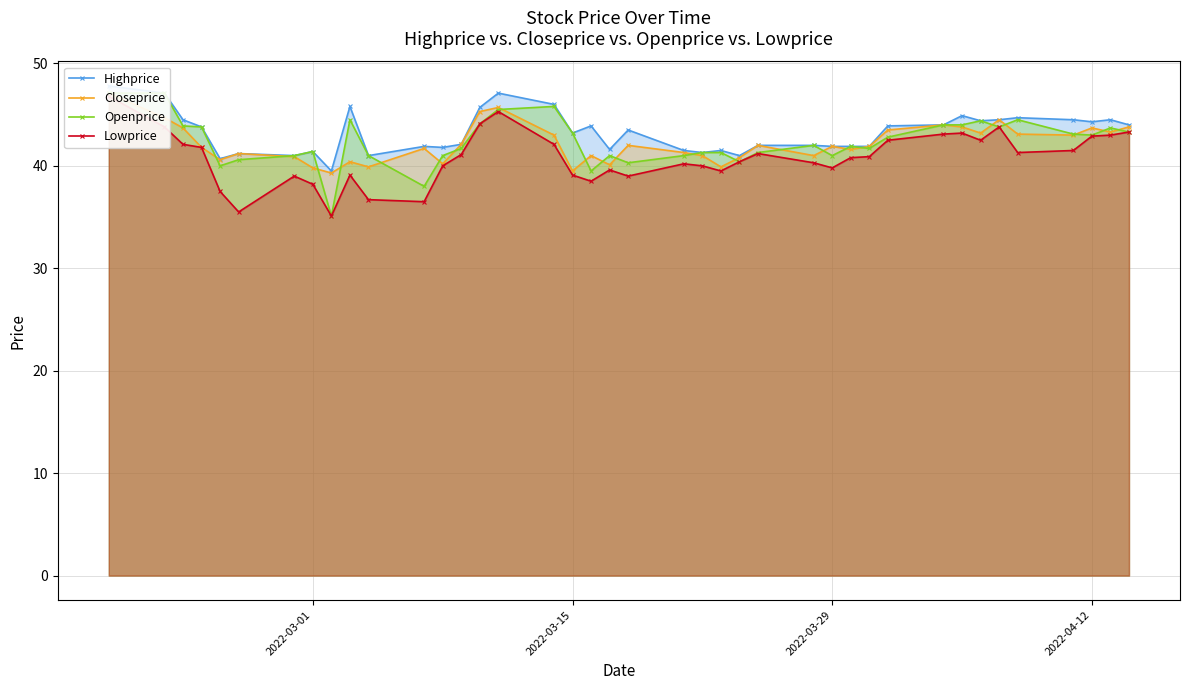

Reading right to left, transcribe all the data shown in this chart.

Highprice: 44.0	44.5	44.3	44.5	44.7	44.5	44.4	44.9	44.0	43.9	41.9	41.9	41.9	42.0	42.0	41.0	41.5	41.3	41.5	43.5	41.6	43.9	43.2	46.0	47.1	45.7	42.1	41.8	41.9	41.0	45.8	39.5	41.4	41.0	41.2	40.7	43.8	44.5	47.1	47.8
Closeprice: 43.8	43.3	43.7	43.0	43.1	44.5	43.2	43.8	44.0	43.5	41.9	41.6	41.9	41.0	42.0	40.8	39.9	41.0	41.3	42.0	40.1	41.0	39.5	43.0	45.7	45.3	42.1	40.2	41.7	39.9	40.4	39.3	39.8	40.9	41.2	40.6	41.8	43.7	44.7	47.1
Openprice: 43.3	43.7	43.0	43.1	44.5	43.8	44.4	44.0	44.0	42.8	41.7	41.9	41.0	42.0	41.3	40.4	41.3	41.3	41.0	40.3	41.0	39.5	43.2	45.8	45.5	44.1	41.7	41.0	38.0	41.0	44.5	35.1	41.4	41.0	40.6	40.0	43.8	43.9	47.1	47.1
Lowprice: 43.3	43.0	42.9	41.5	41.3	43.8	42.5	43.2	43.1	42.5	40.9	40.8	39.8	40.3	41.2	40.4	39.5	40.0	40.2	39.0	39.6	38.5	39.1	42.1	45.3	44.1	41.1	40.0	36.5	36.7	39.1	35.1	38.2	39.0	35.5	37.5	41.8	42.1	43.8	46.8